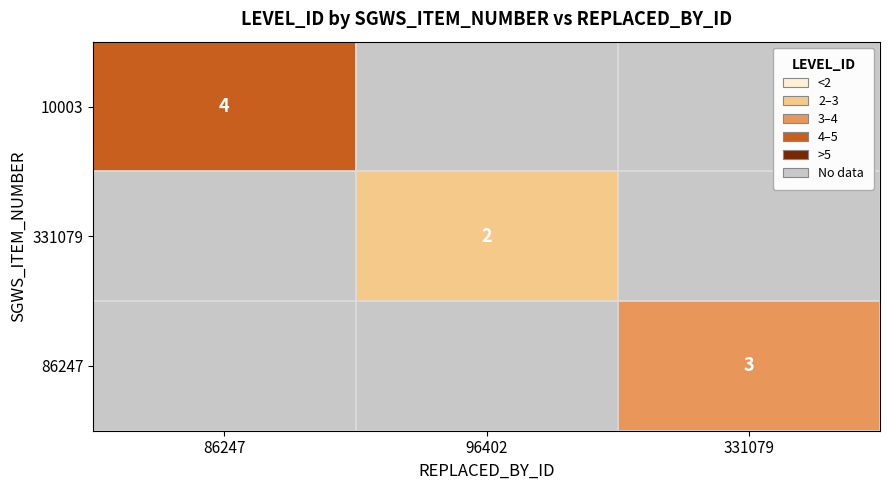

Is it true that 10003 equals 7 at 86247?

False